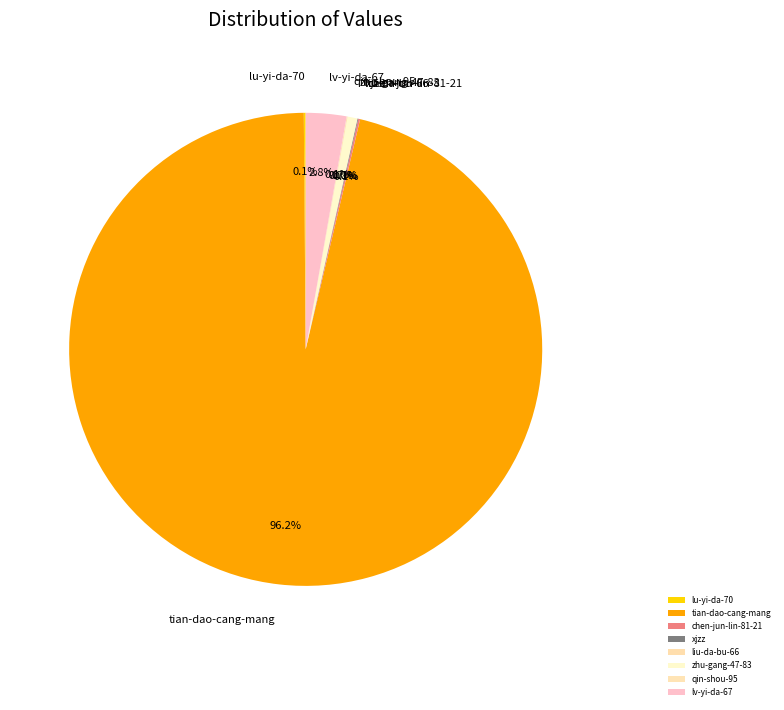

What portion of the pie excludes zhu-gang-47-83?

99.3%